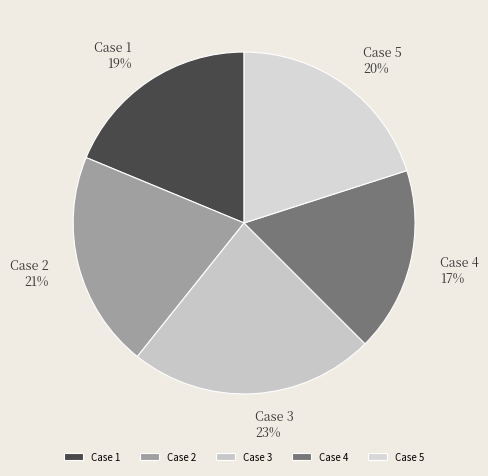

What percentage is the Case 2 slice, to the nearest percent?

21%